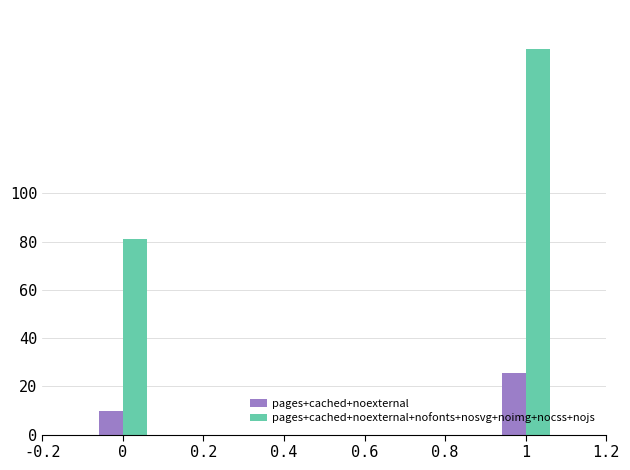

The value of pages+cached+noexternal at 0 is 15.5. True or false?

False